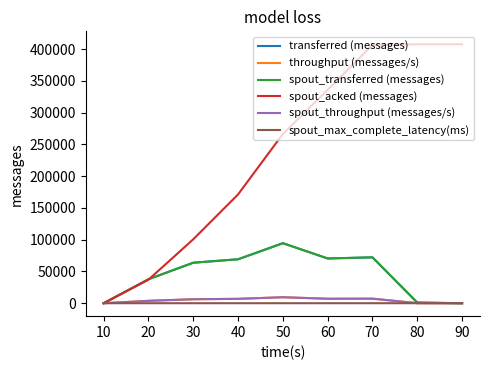

True or false: transferred (messages) has more than 0 interior local peaks.

True